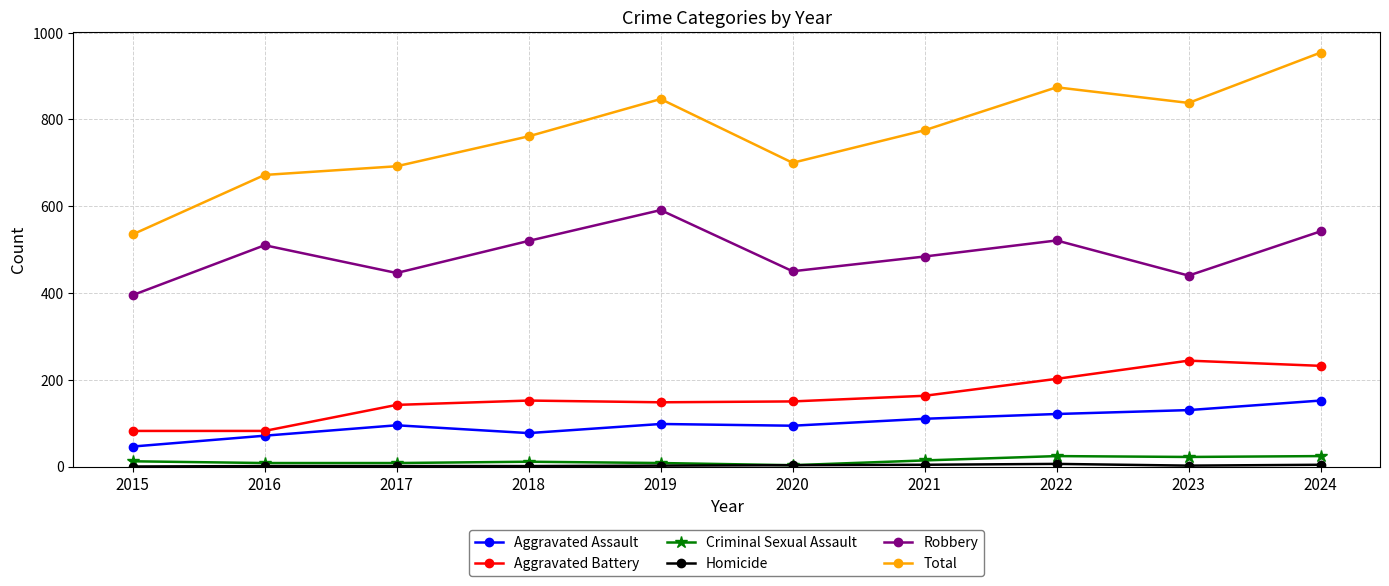

True or false: Robbery and Aggravated Assault intersect in this chart.

False